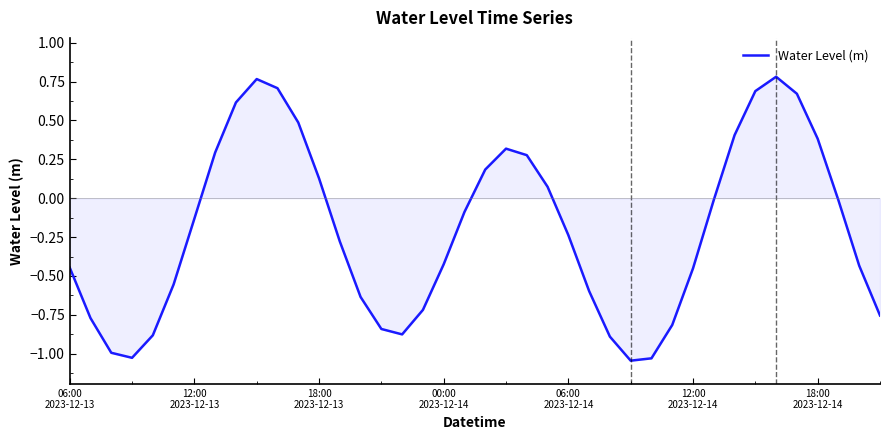

What is the sum of all values?

-8.2